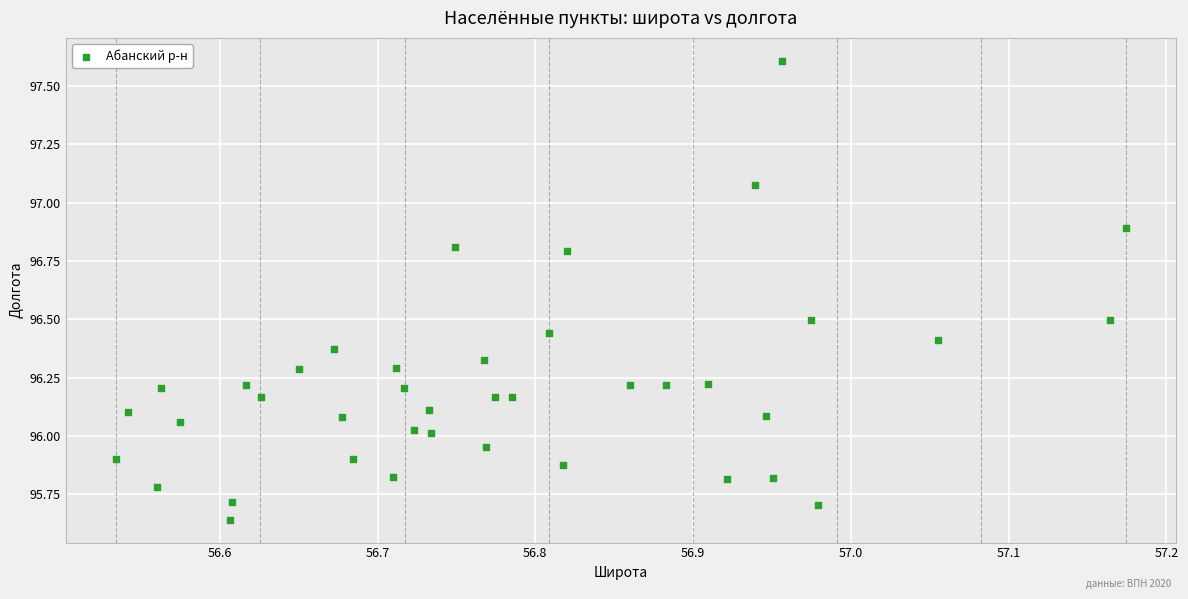

What is the range of Y values (max minus min)?

2.0